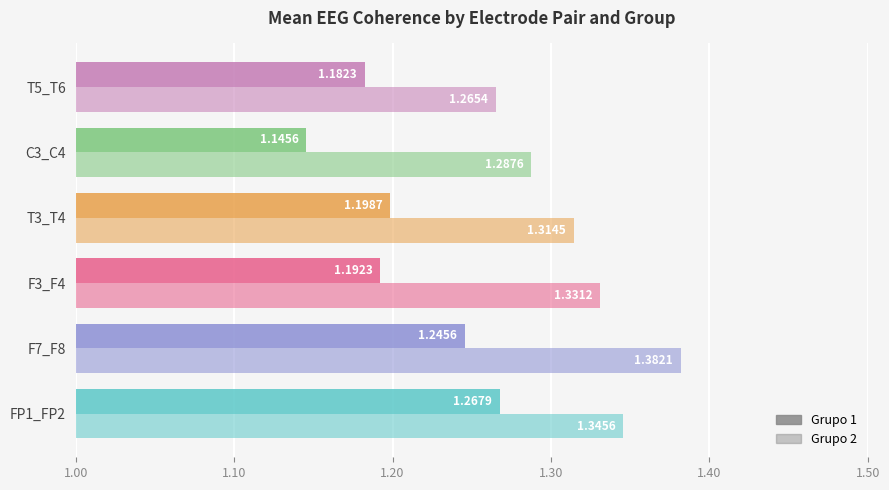

How many data points does each series have?

6